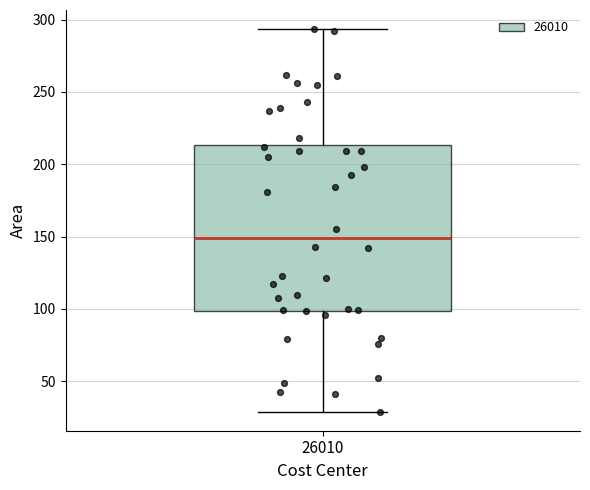

Read this box plot against the y-axis: the position of the median line, the range covered by the box, and the ends of both whiskers. The values are not printed on the chart, so give them approximately, as read against the axis.

median 150, box 100 to 215, whiskers 30 to 295